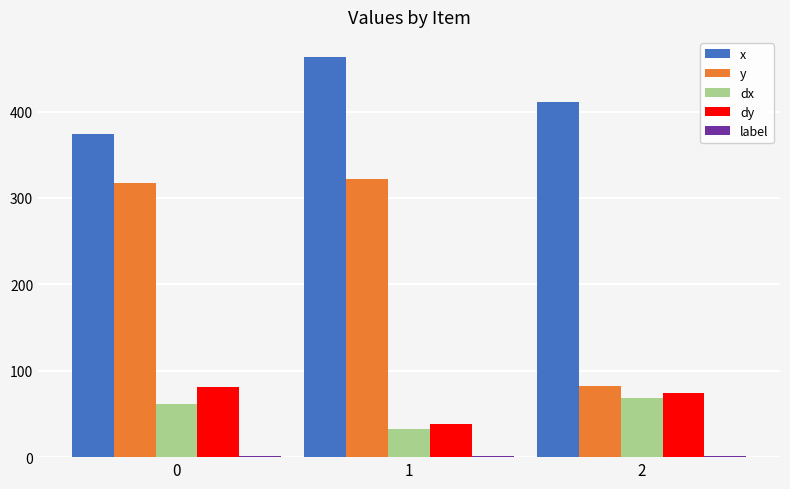

Which series changed the most between 0 and 1?

x